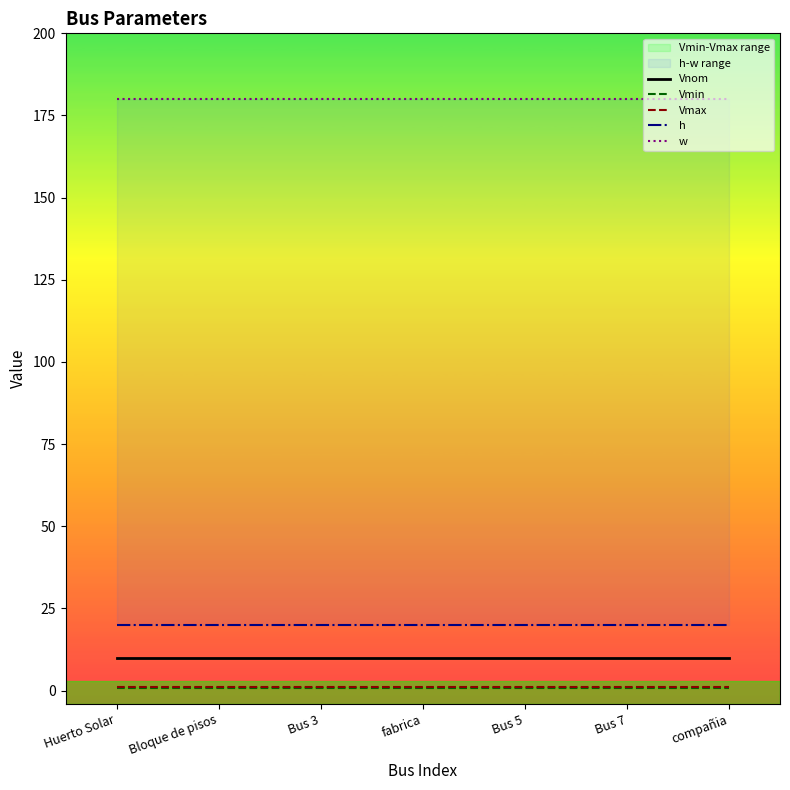

What is the total value across all series at compañia?

212.0